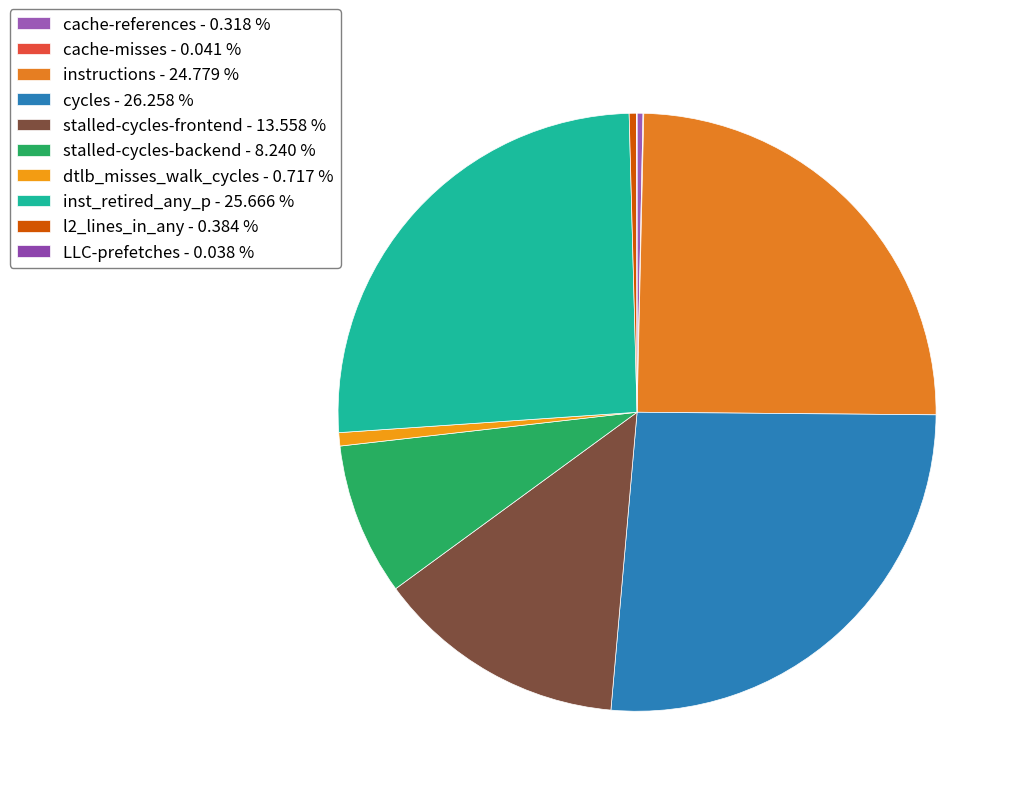

Combined, do LLC-prefetches and cache-misses account for over 50%?

No